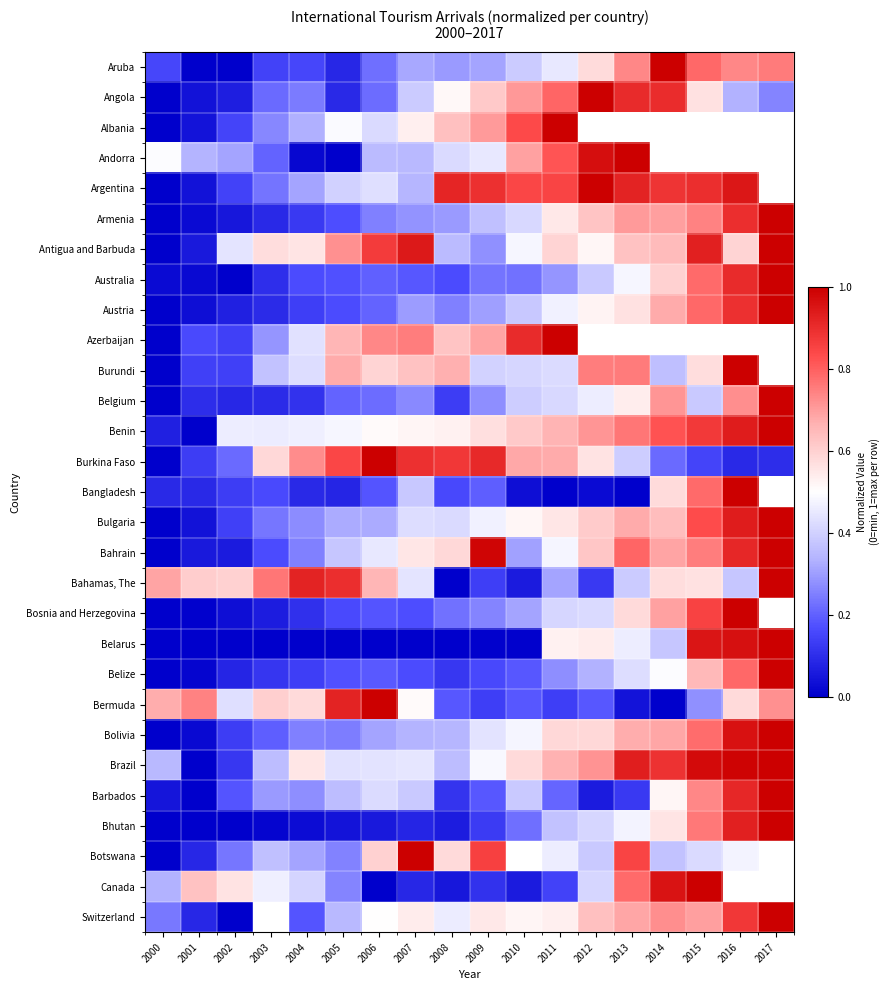

True or false: Argentina has a value of 0.9 at 2014.

True